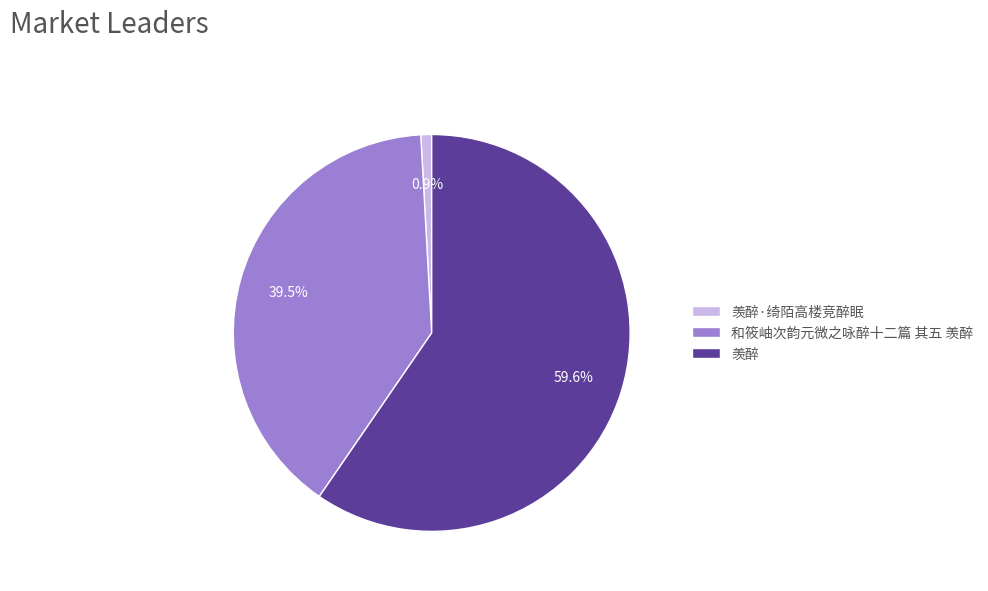

Which slice is the smallest?

羡醉·绮陌高楼竞醉眠